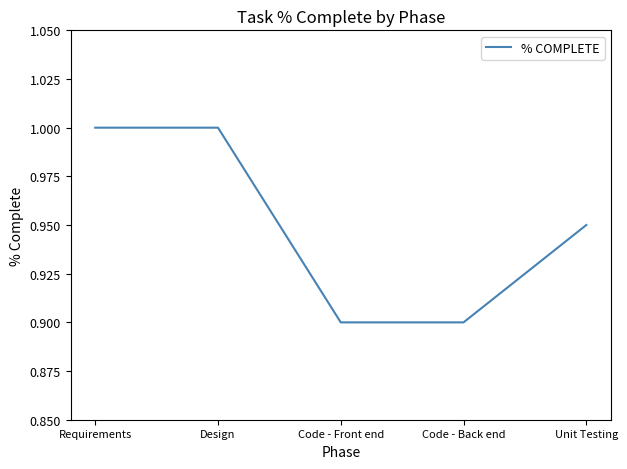

The value at Code - Back end is 1.5. True or false?

False